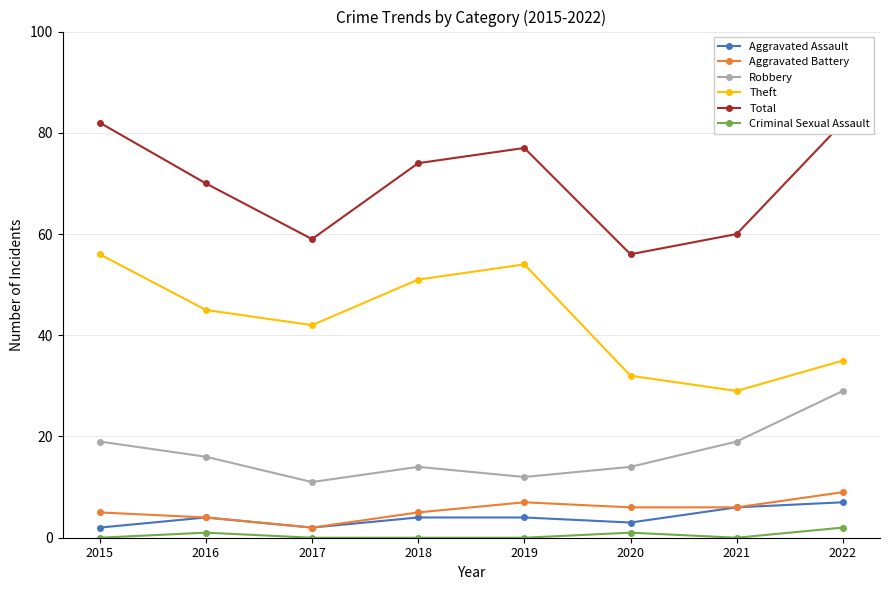

Where is the first local maximum for Criminal Sexual Assault?

2016